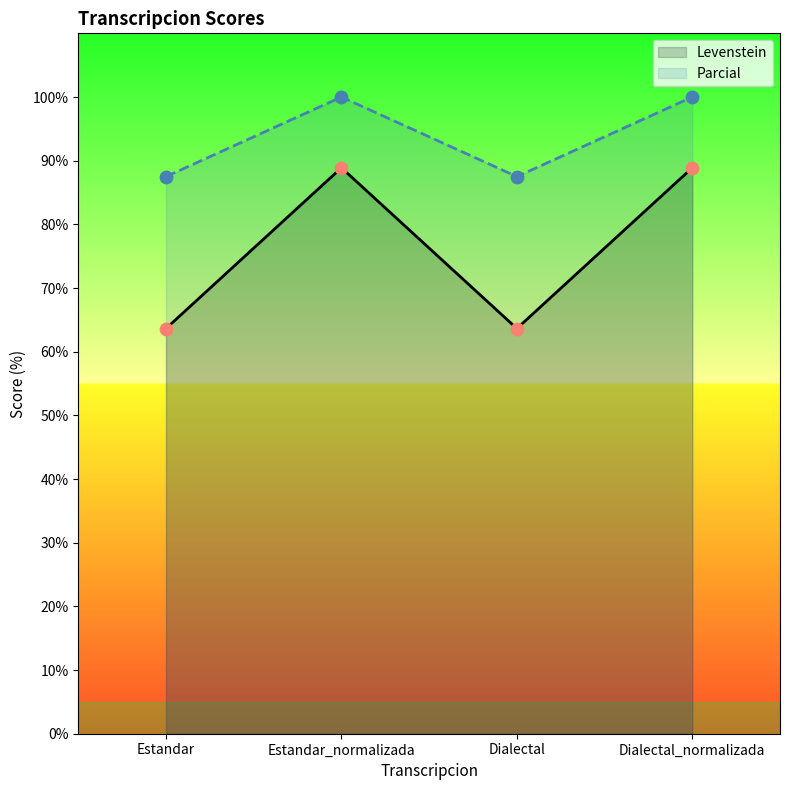

At how many categories does at least one series exceed 77?

4